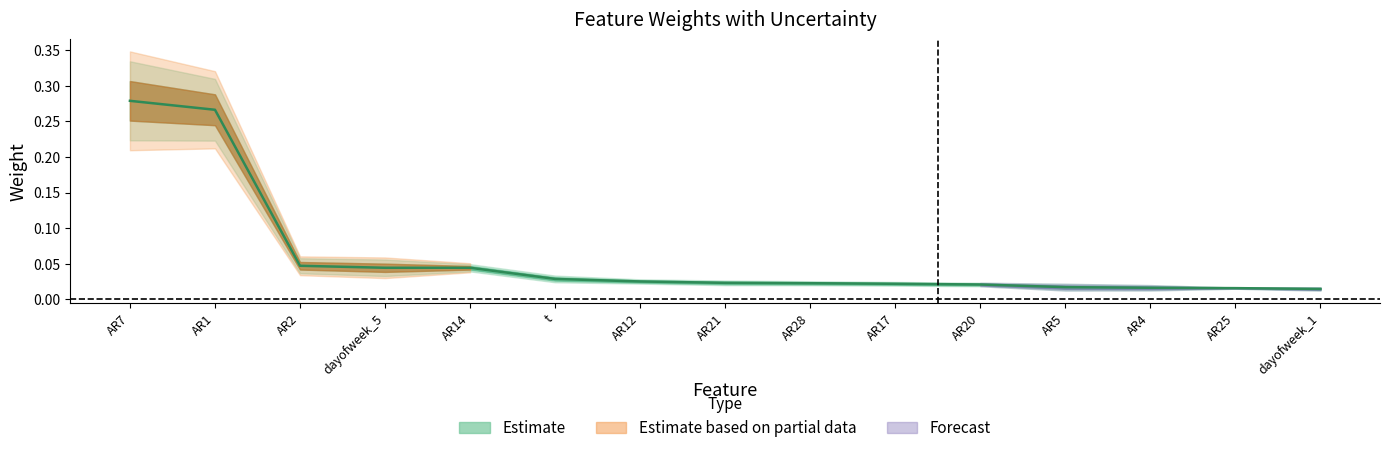

Which has a higher value, AR25 or dayofweek_1?

AR25